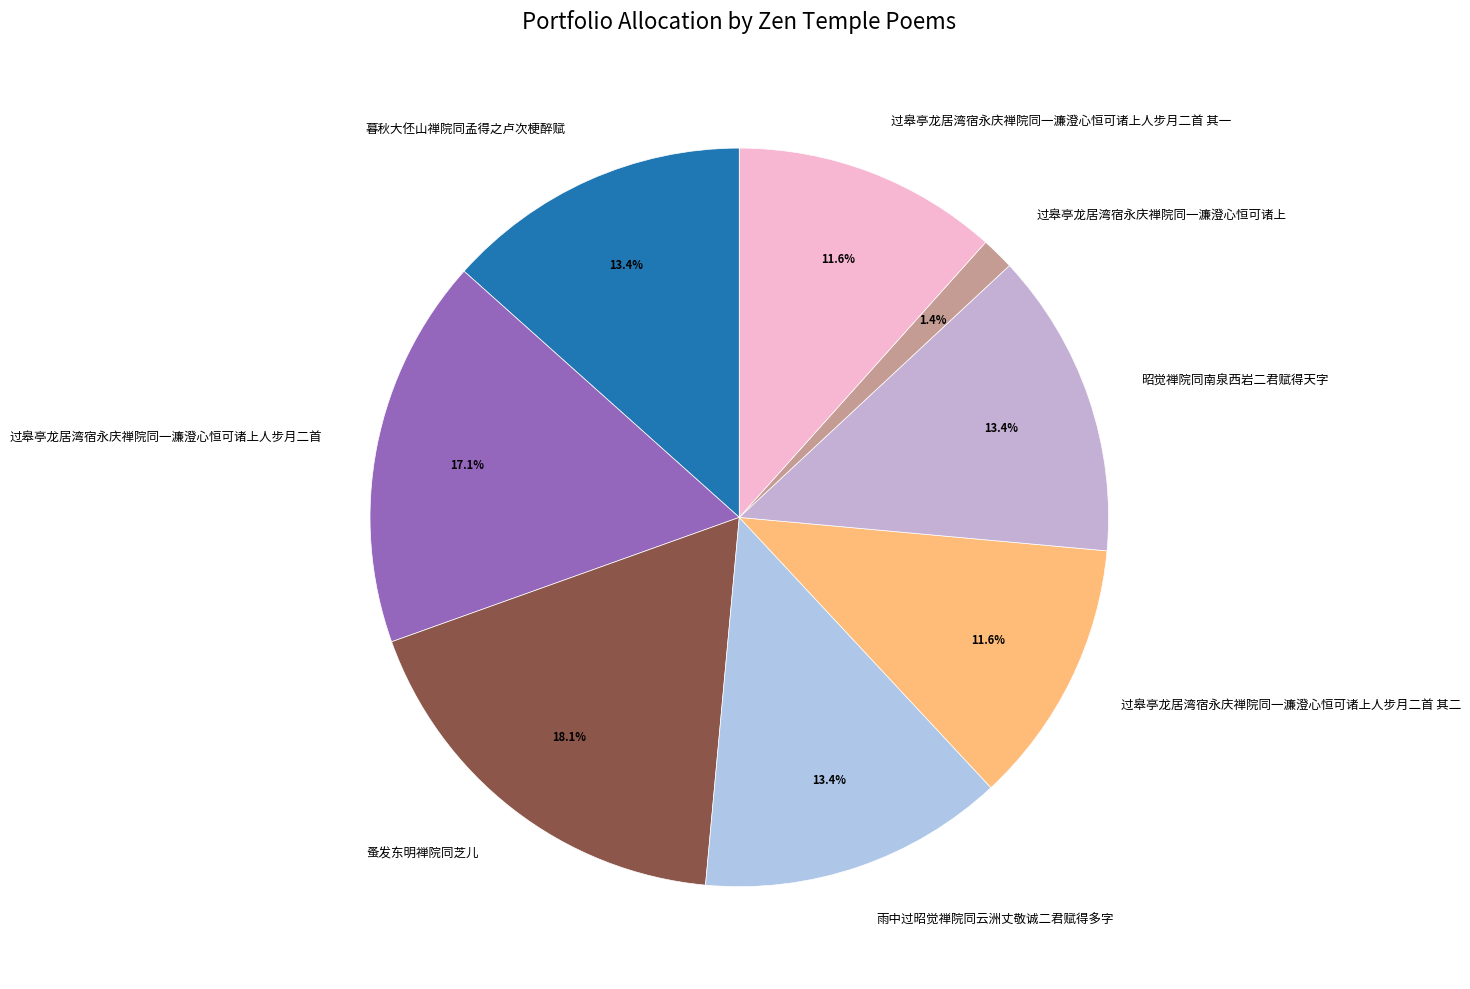

To the nearest percent, what is the combined percentage of 蚤发东明禅院同芝儿 and 过皋亭龙居湾宿永庆禅院同一濂澄心恒可诸上人步月二首 其一?

30%